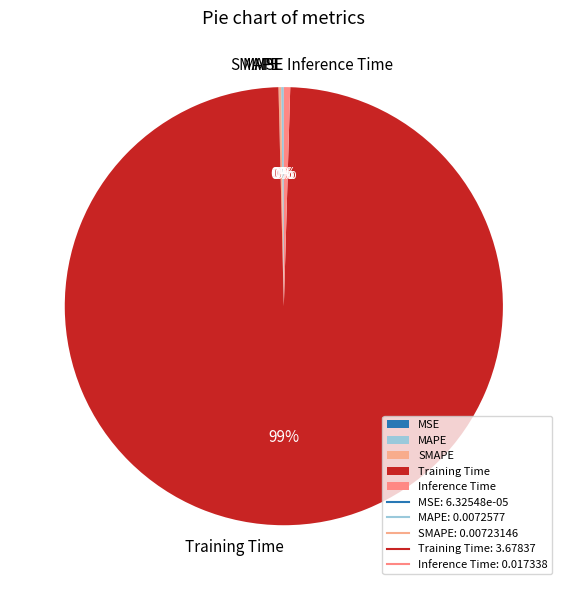

Which category accounts for the majority?

Training Time